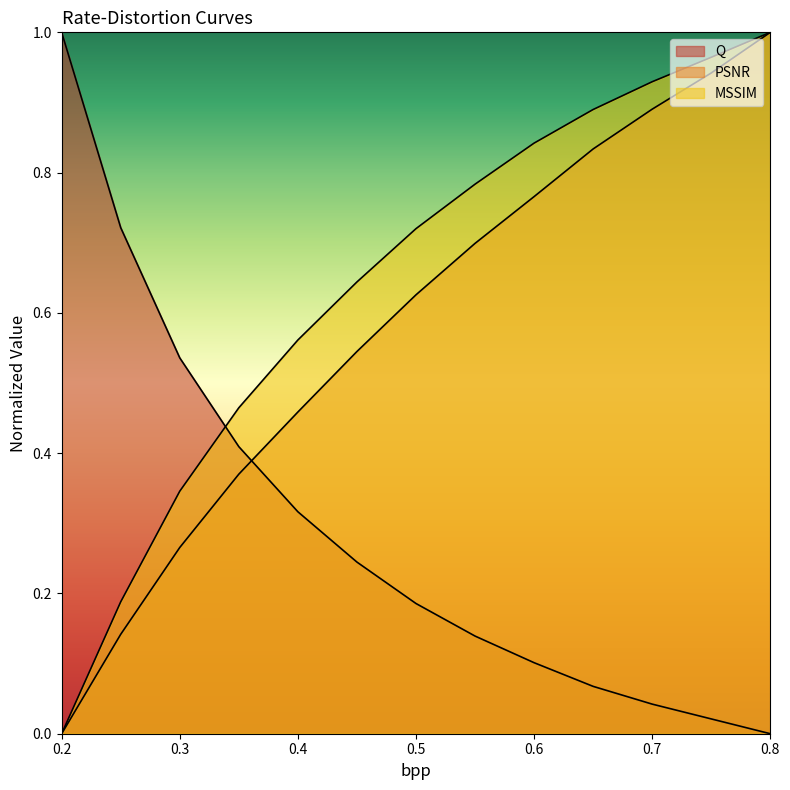

True or false: PSNR has a value of 0.4 at 0.6.

False